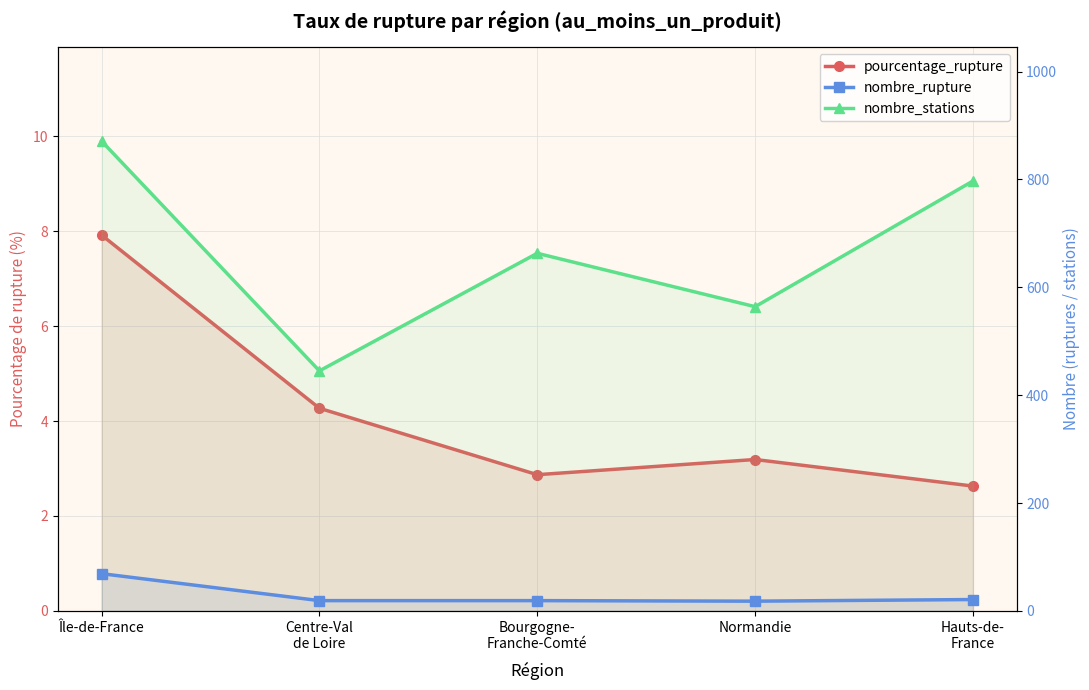

What position from the left is Centre-Val
de Loire?

2